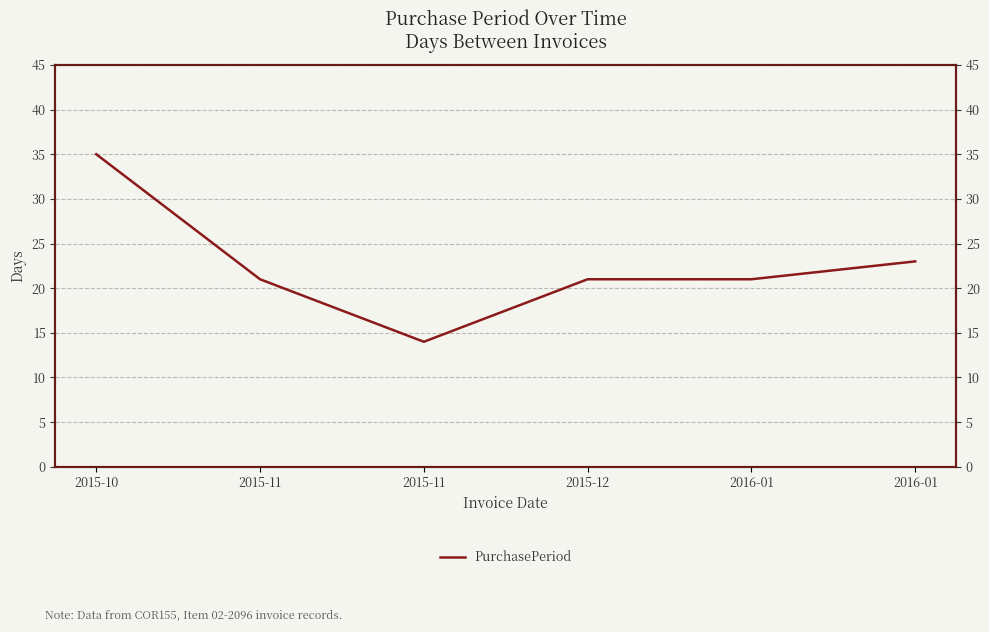

How many distinct data groups are displayed?

1